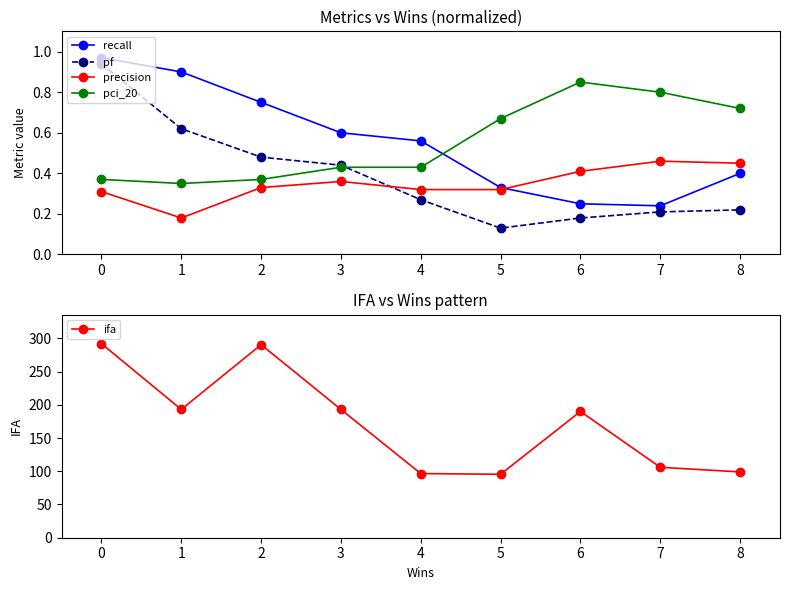

Which category has the highest value in the pf series?

0